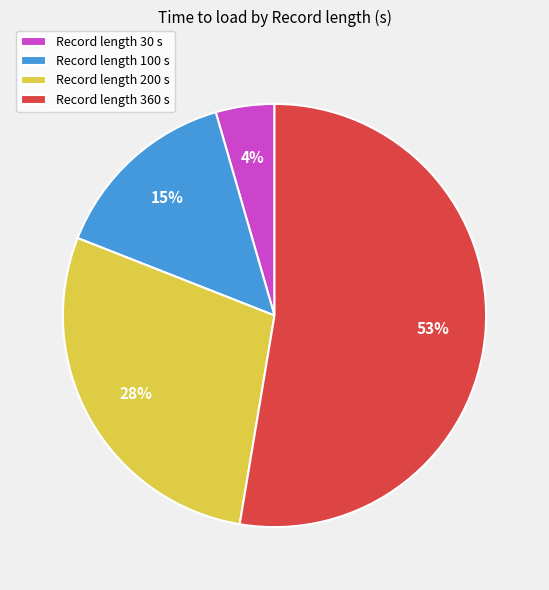

Which category has the smallest portion of the pie?

Record length 30 s